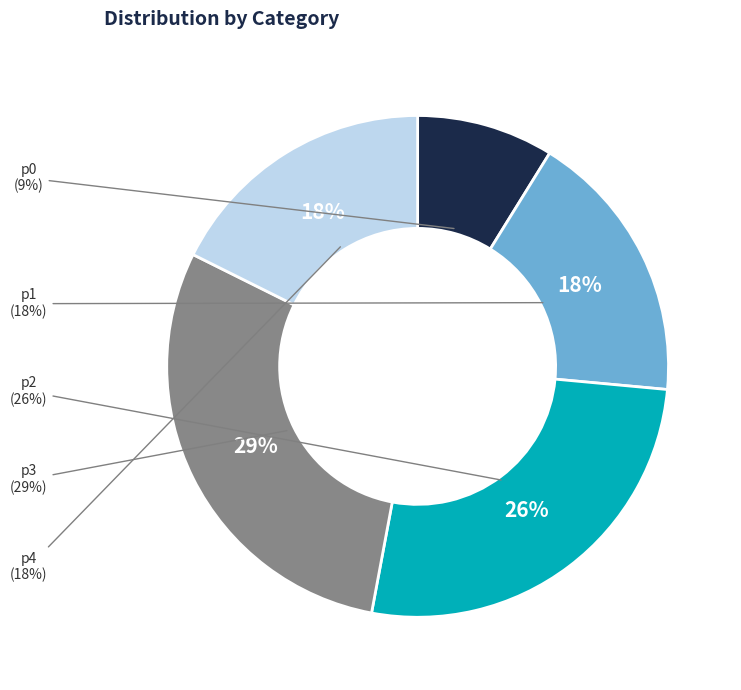

Is p0 the majority of the pie?

No